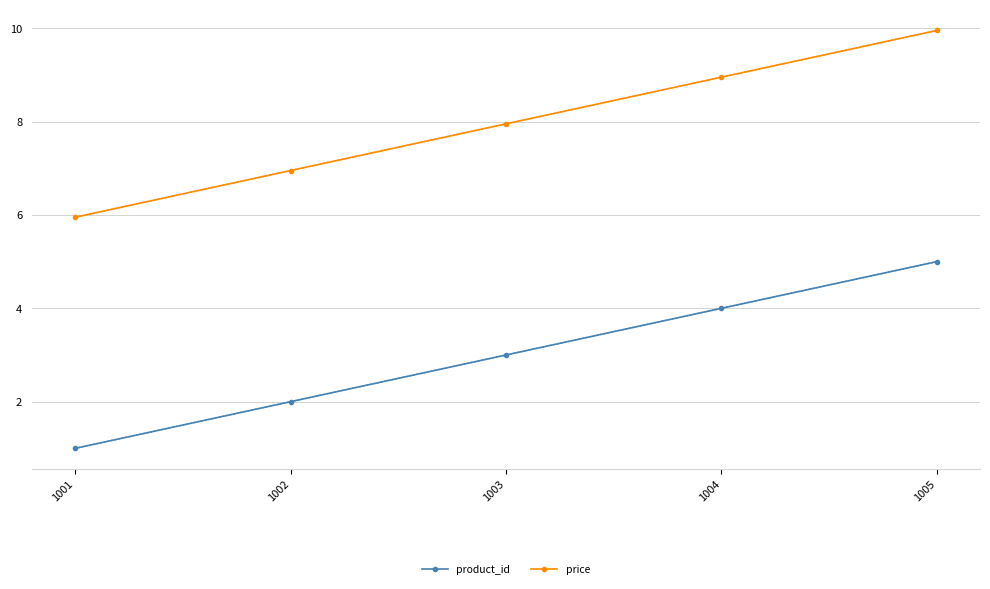

Which series has the widest spread of values?

product_id